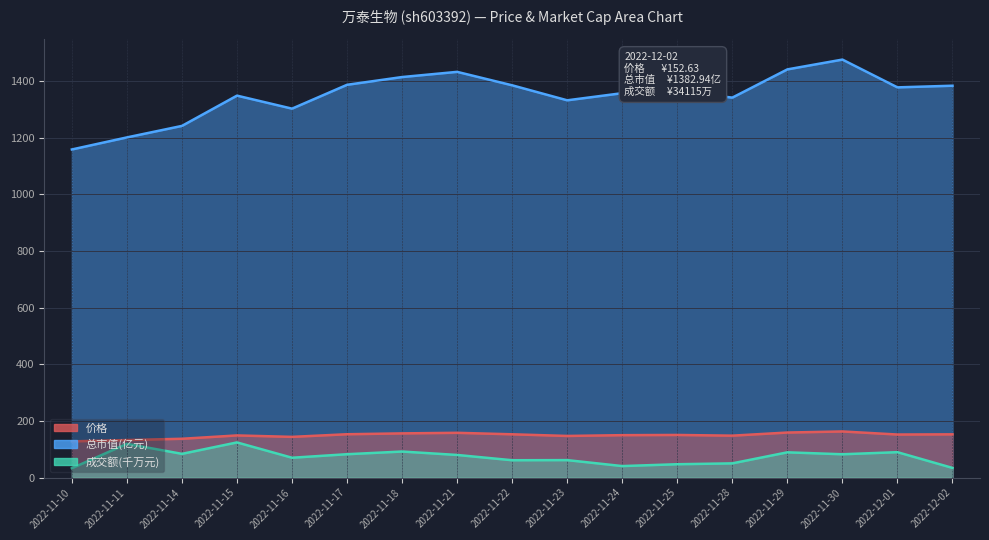

In 总市值(亿元), how many points are lower than both neighbors (excluding endpoints)?

4